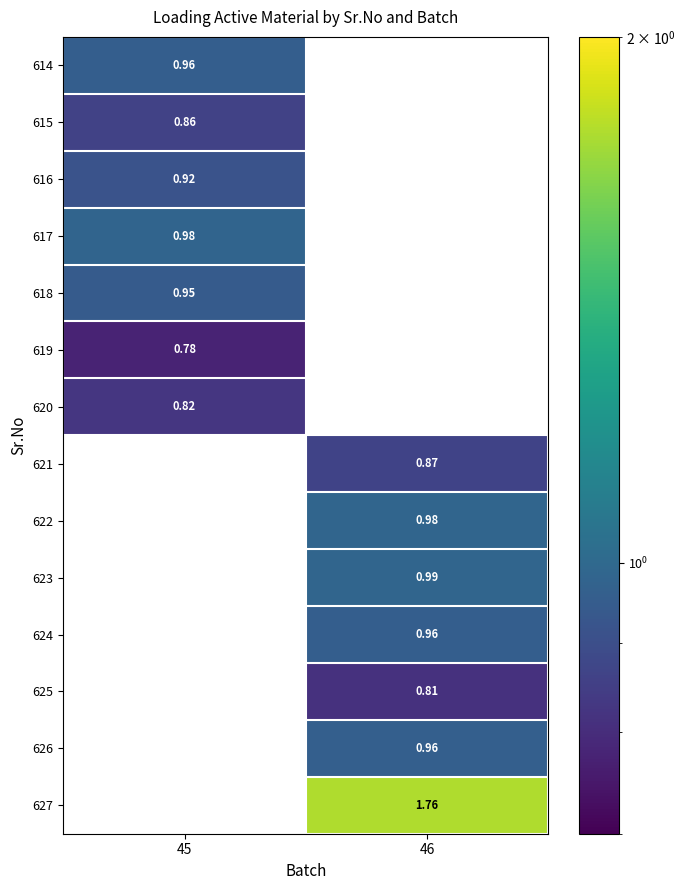

Between 46 and 45, which is larger?

45